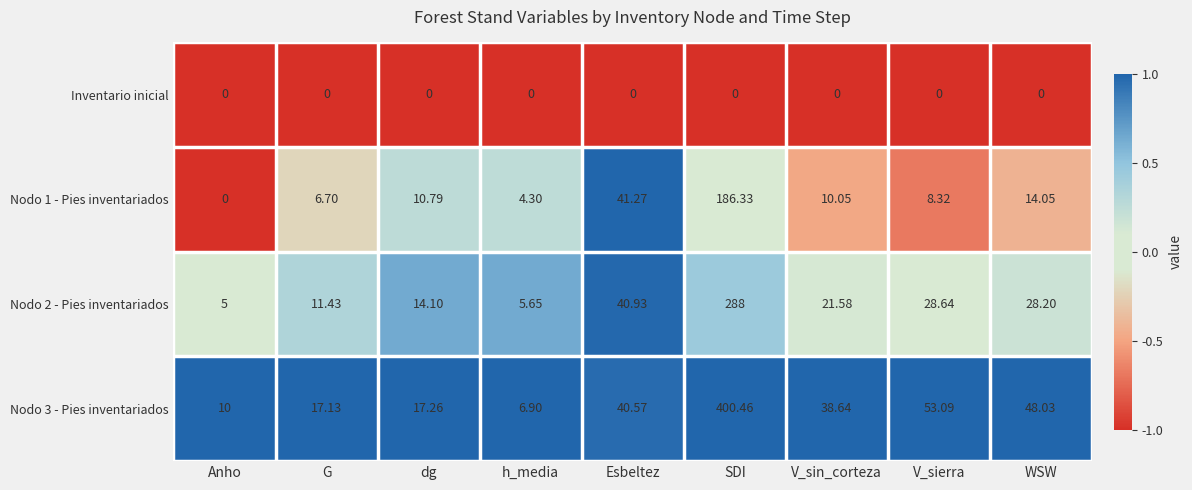

Where is Nodo 1 - Pies inventariados nearest to the value 93?

Esbeltez